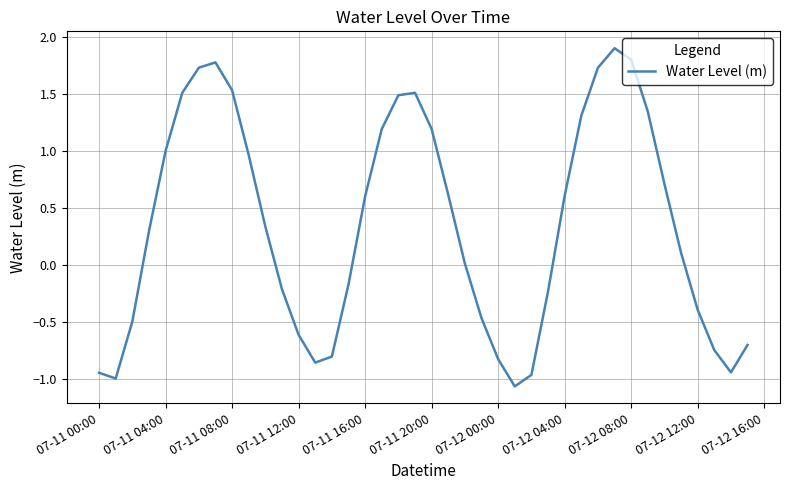

What is the difference between the maximum and minimum values?

3.0